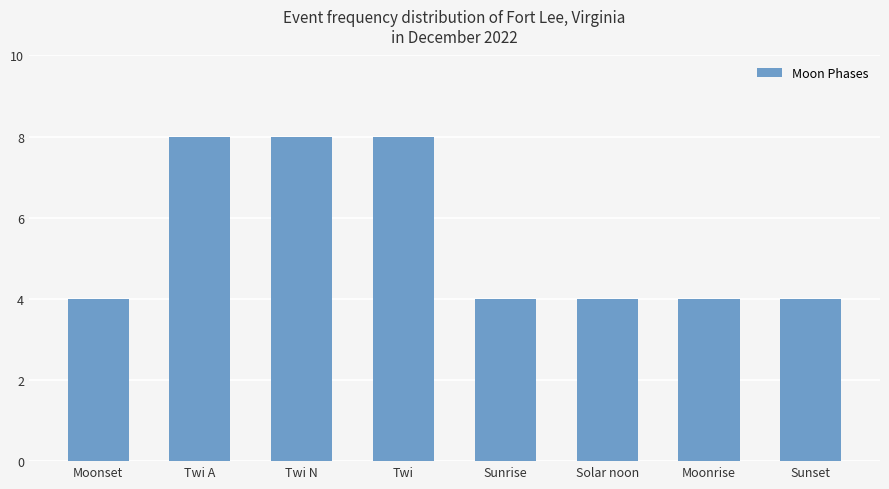

Reading left to right, transcribe all the data shown in this chart.

Moonset=4	Twi A=8	Twi N=8	Twi=8	Sunrise=4	Solar noon=4	Moonrise=4	Sunset=4